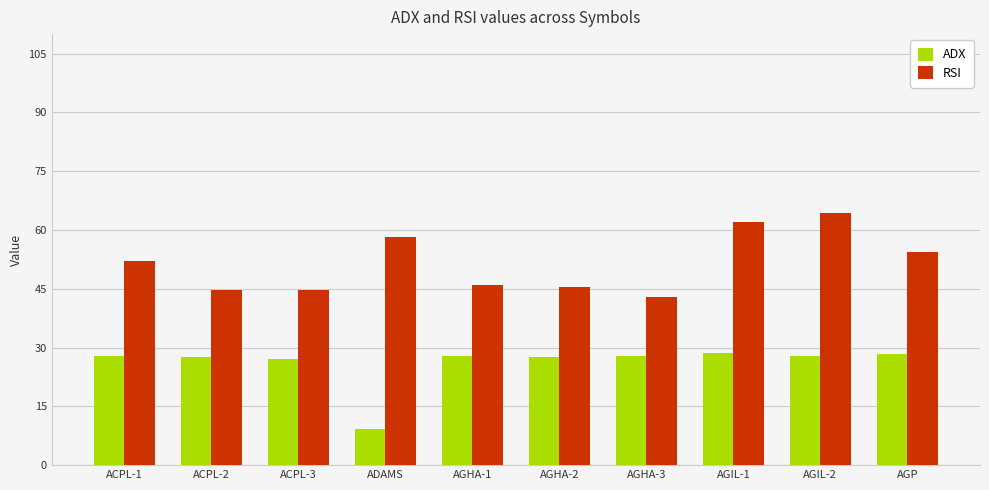

Does the chart contain any negative values?

No